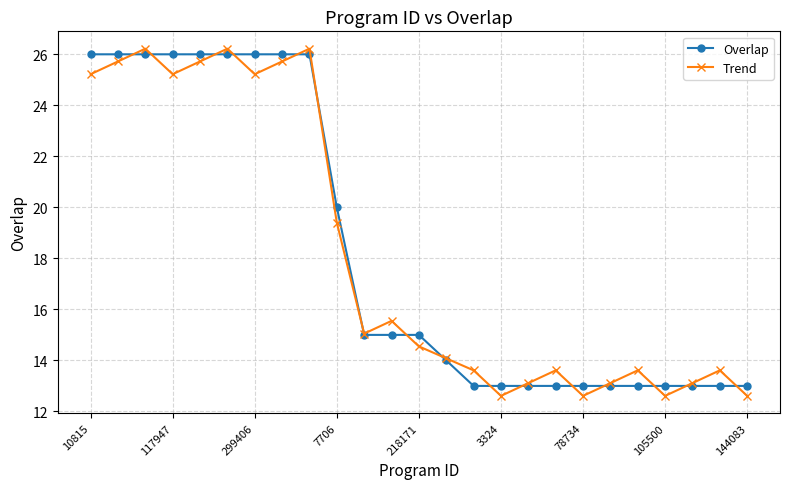

At how many categories does at least one series exceed 18?

10